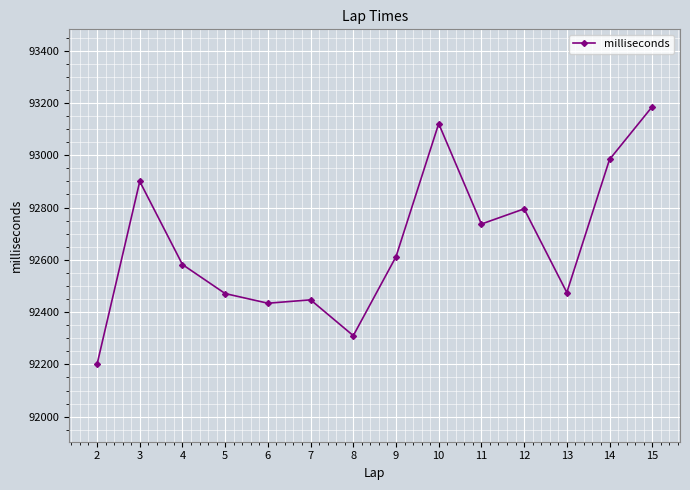

What is the difference between the second highest and minimum values?

921